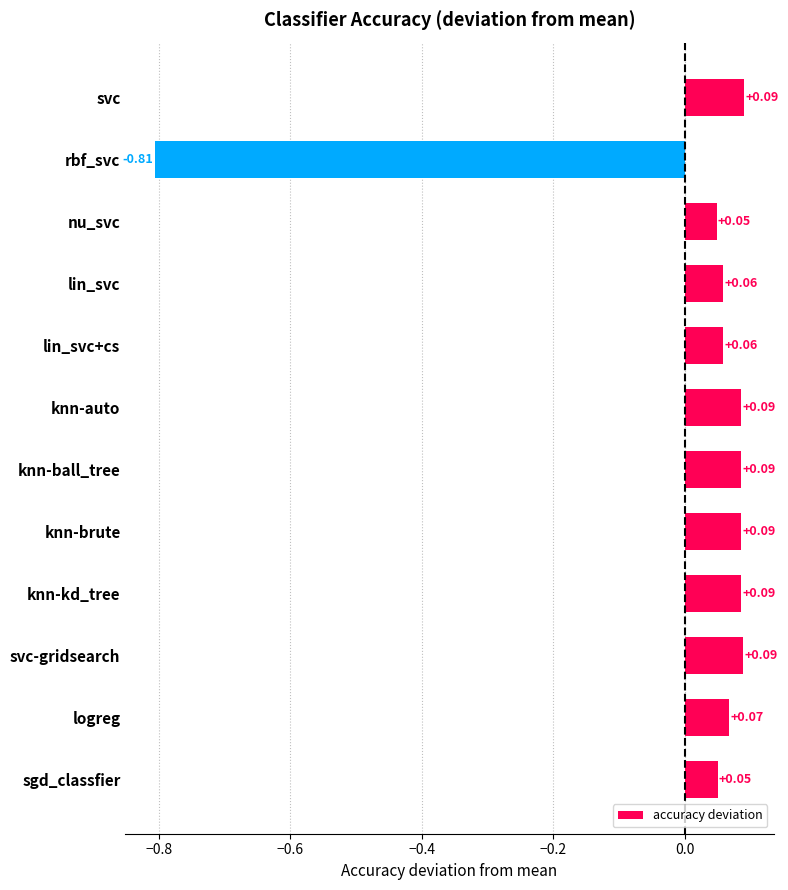

Which has a higher value, lin_svc+cs or rbf_svc?

lin_svc+cs